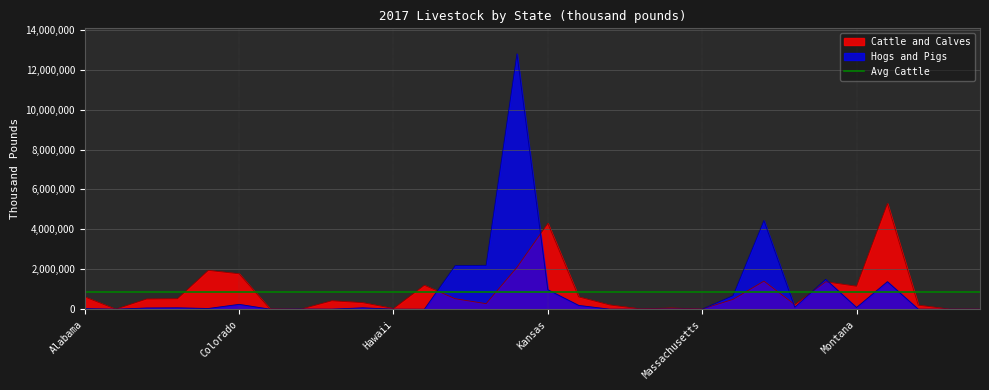

At which label does Cattle and Calves reach its peak?

Nebraska